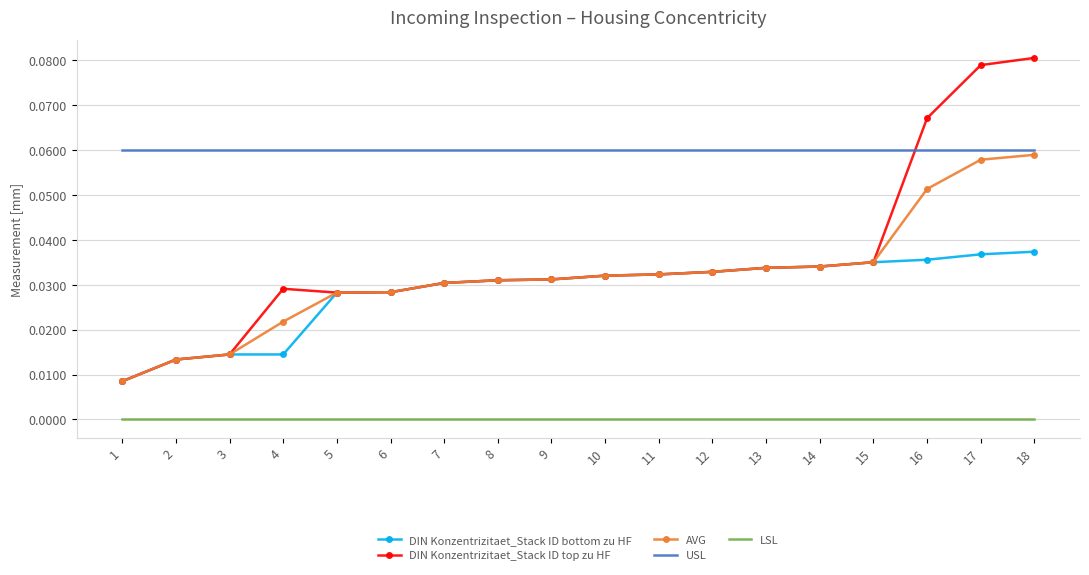

Count the AVG values in the range 0 to 1.

18